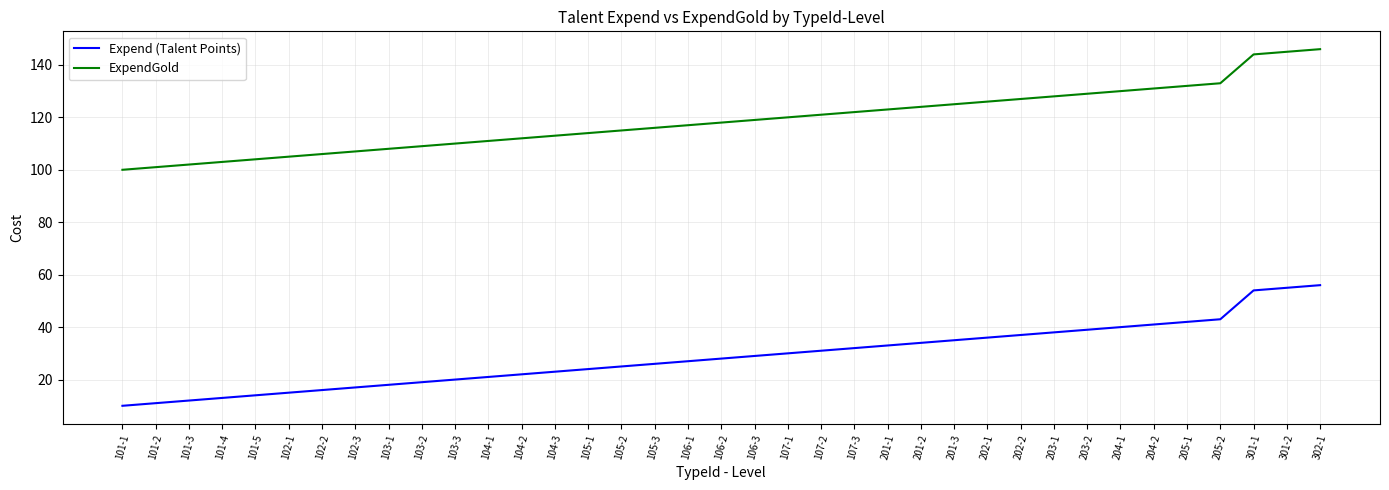

What value does the ExpendGold series have at 201-3, to the nearest 5?

125